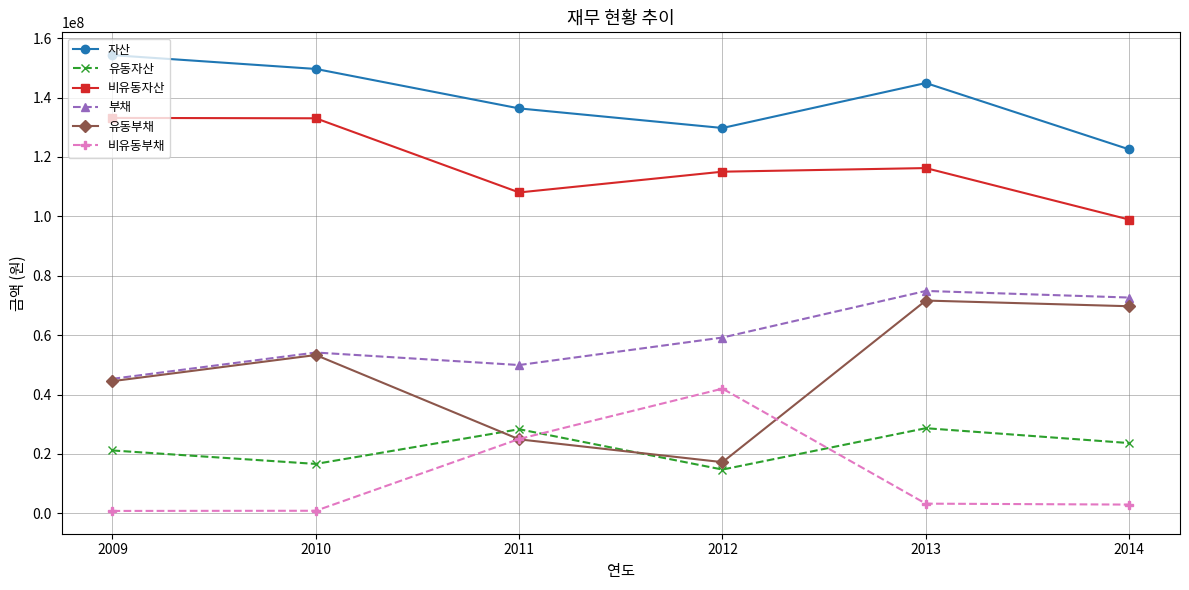

What is the value of the 비유동부채 point at the 5th from the left?

3237907